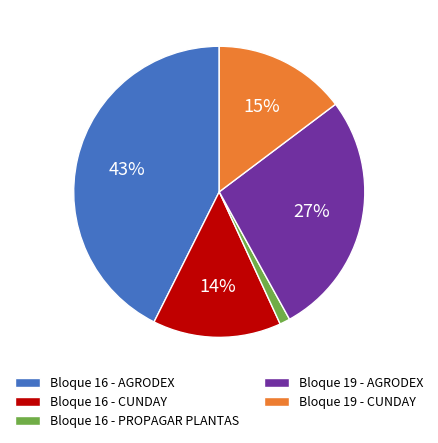

Do Bloque 16 - AGRODEX and Bloque 16 - CUNDAY together represent more than half of the pie?

Yes